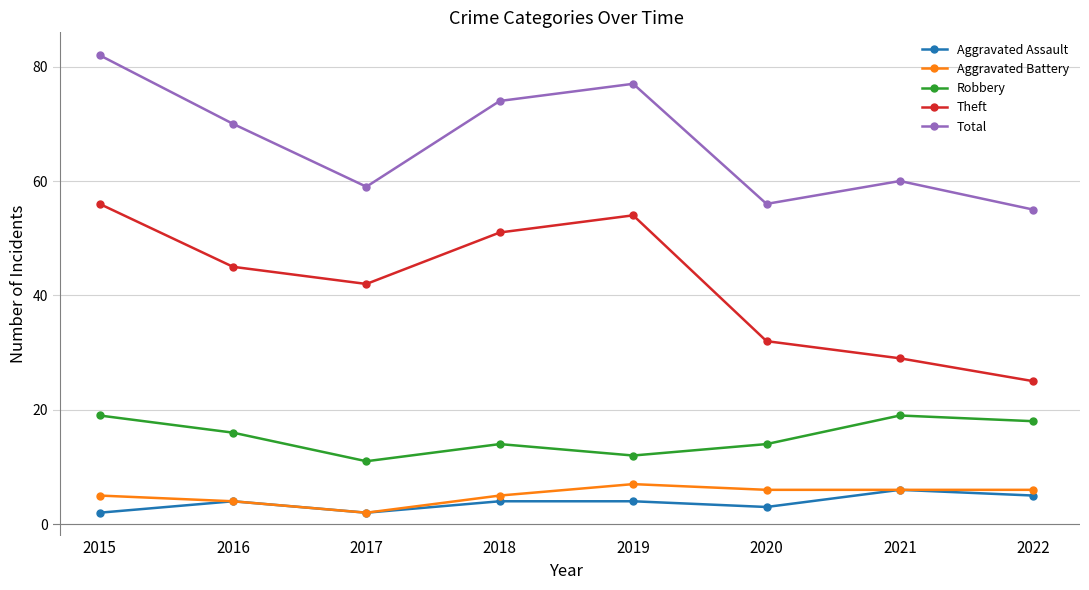

Reading left to right, what are all the values shown in this chart?

Aggravated Assault: 2015=2	2016=4	2017=2	2018=4	2019=4	2020=3	2021=6	2022=5
Aggravated Battery: 2015=5	2016=4	2017=2	2018=5	2019=7	2020=6	2021=6	2022=6
Robbery: 2015=19	2016=16	2017=11	2018=14	2019=12	2020=14	2021=19	2022=18
Theft: 2015=56	2016=45	2017=42	2018=51	2019=54	2020=32	2021=29	2022=25
Total: 2015=82	2016=70	2017=59	2018=74	2019=77	2020=56	2021=60	2022=55